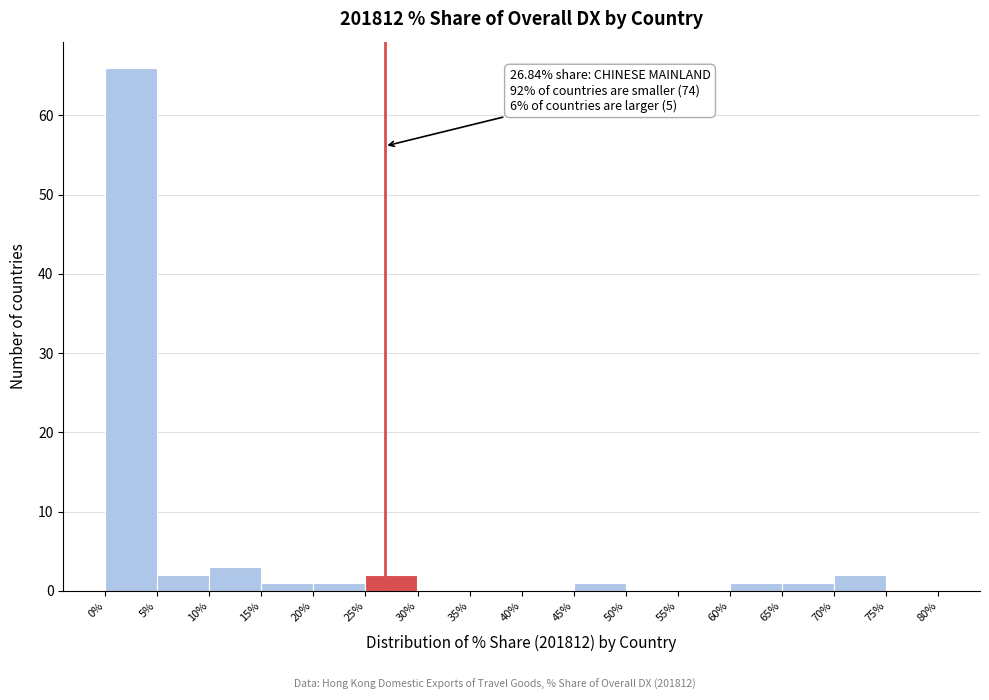

Which range on the x-axis has the tallest bar?

0% to 5%